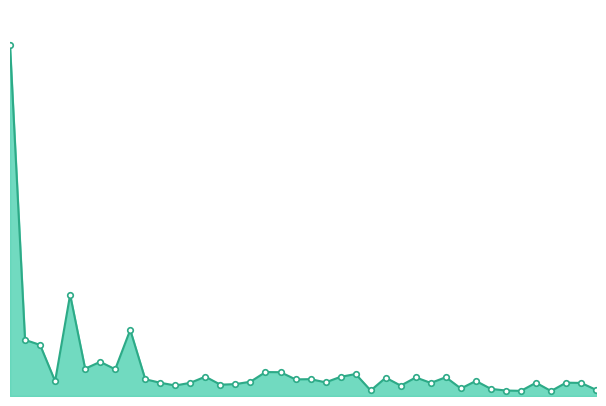

Which category has the lowest value across all series?

2020-11-16